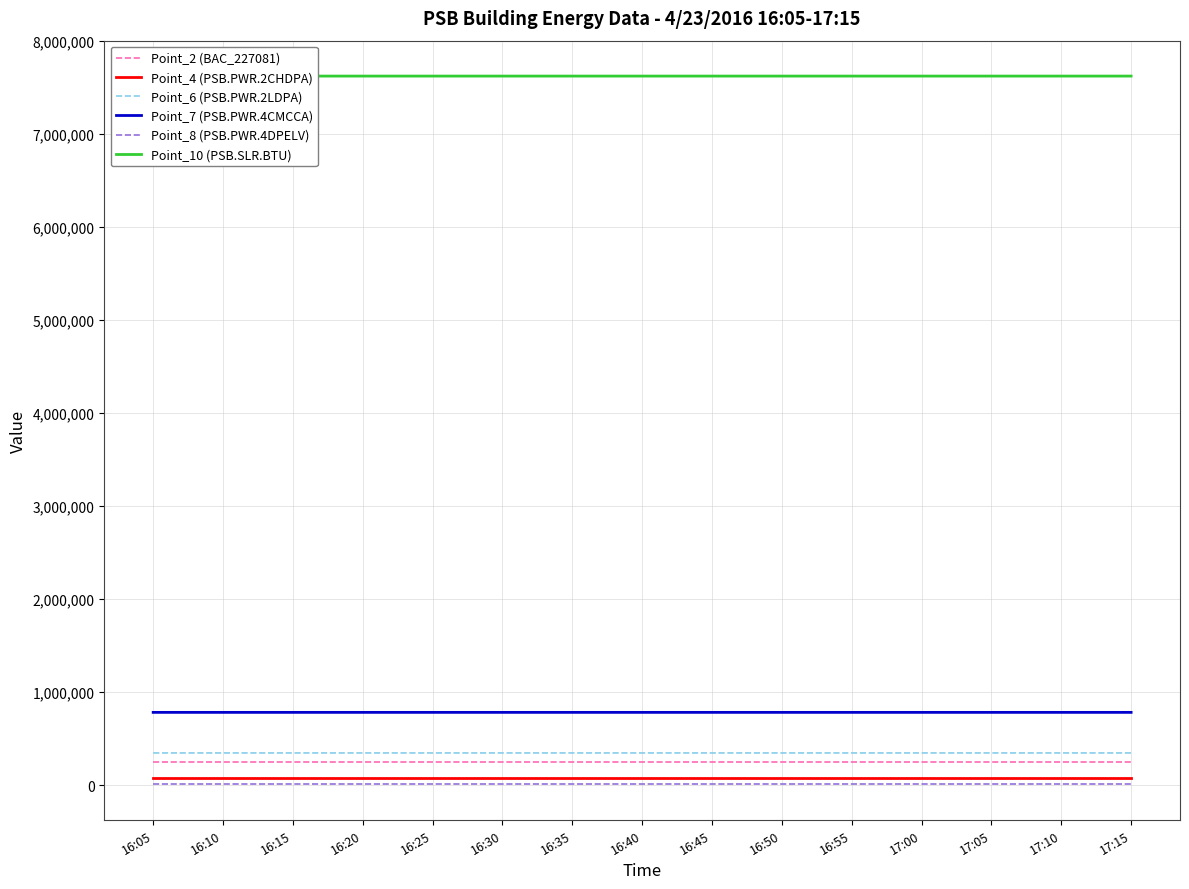

What position from the right is 16:10?

14